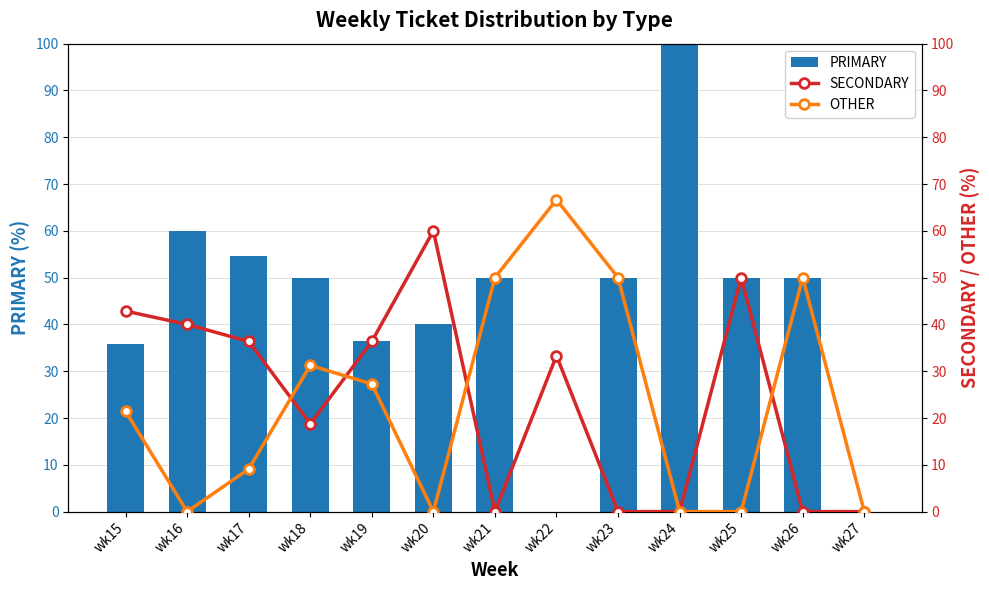

At which category is the sum across all series the highest?

wk22